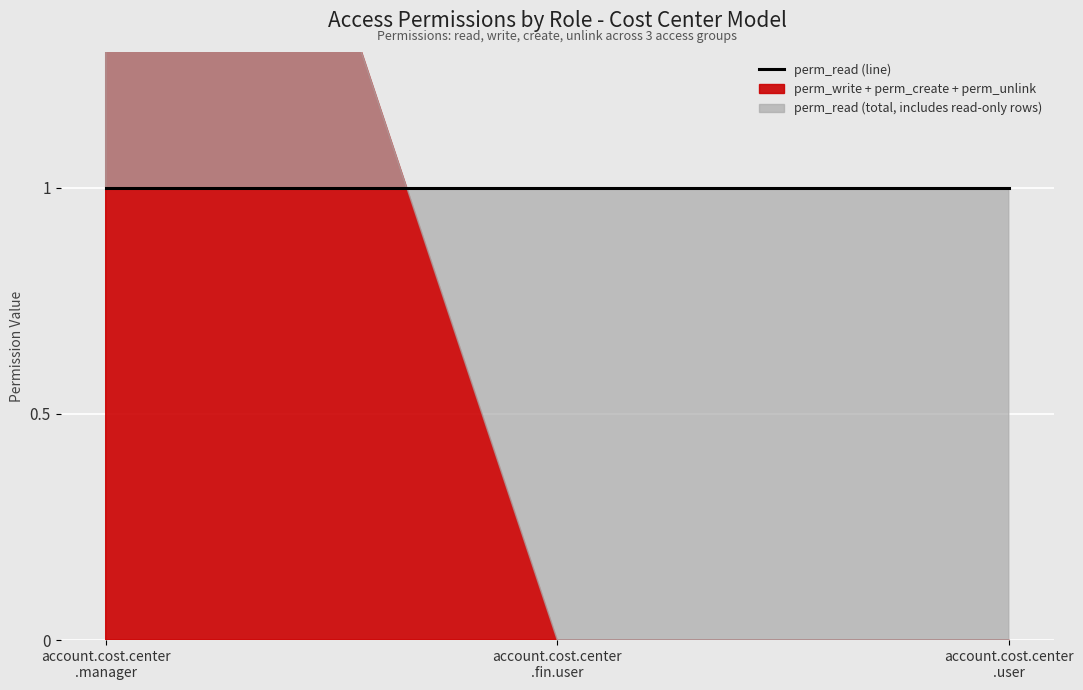

The value of perm_unlink at account.cost.center.manager is 0. True or false?

False